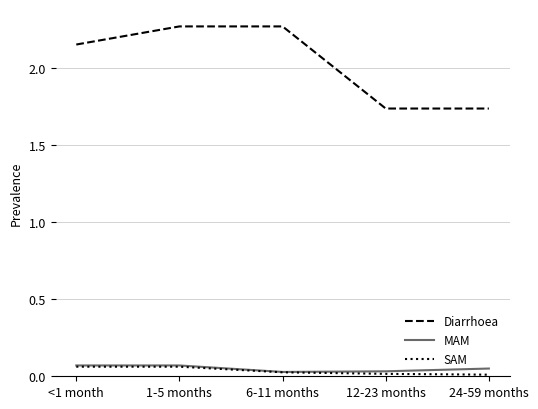

True or false: Diarrhoea and MAM intersect in this chart.

False